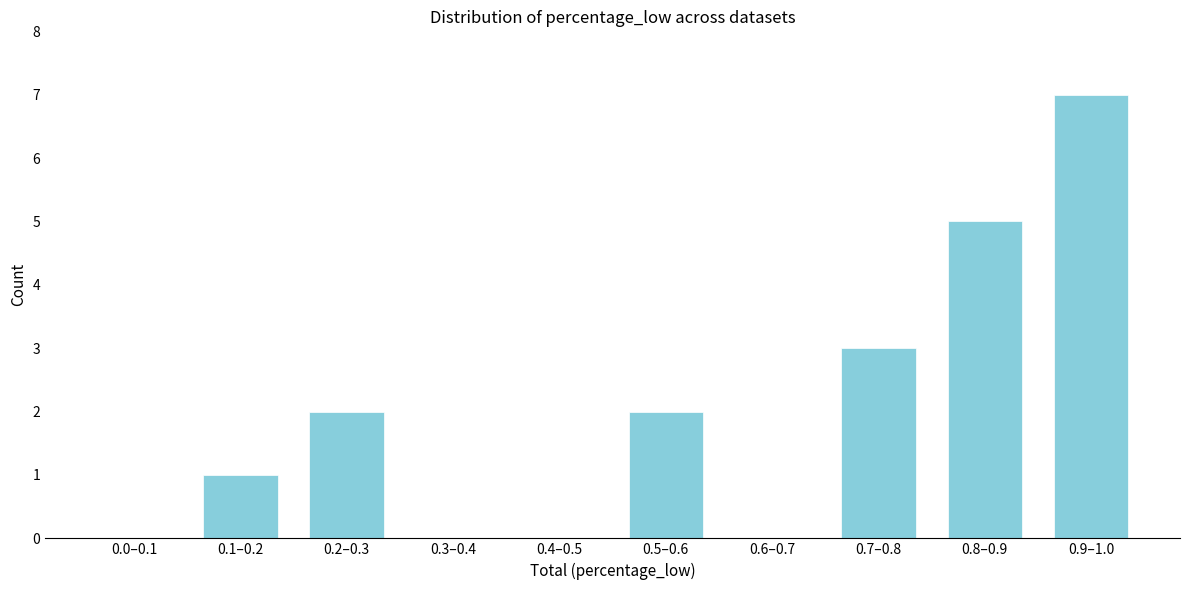

Reading left to right, extract all data points from this chart.

0.0–0.1=0	0.1–0.2=1	0.2–0.3=2	0.3–0.4=0	0.4–0.5=0	0.5–0.6=2	0.6–0.7=0	0.7–0.8=3	0.8–0.9=5	0.9–1.0=7